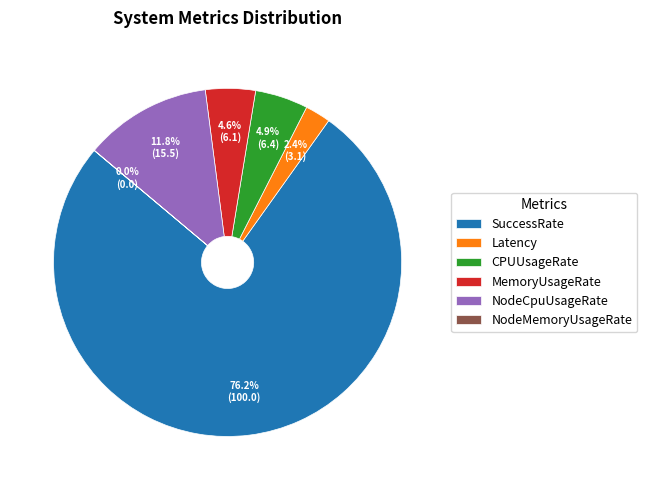

Which has a higher value, Latency or SuccessRate?

SuccessRate